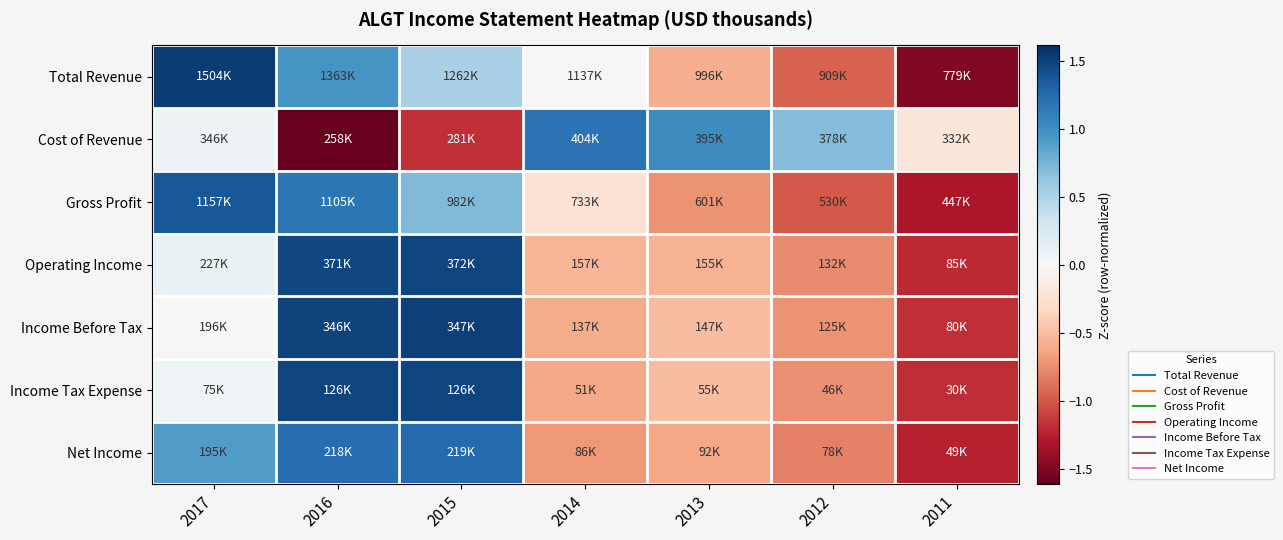

Which series has the widest spread of values?

Total Revenue